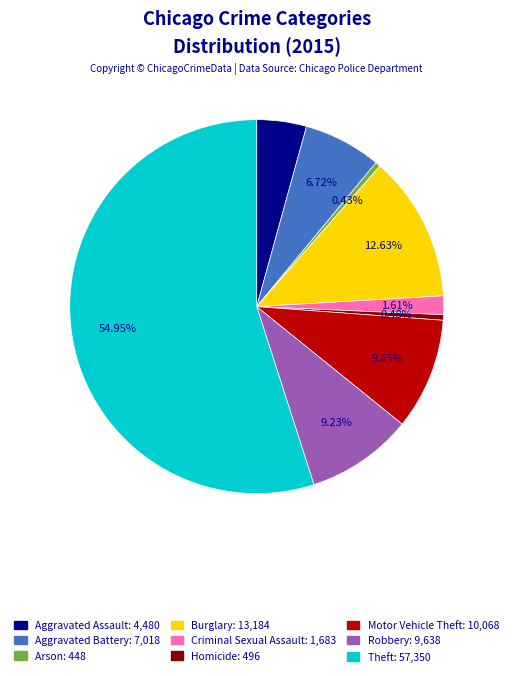

Does Motor Vehicle Theft represent more than half of the total?

No